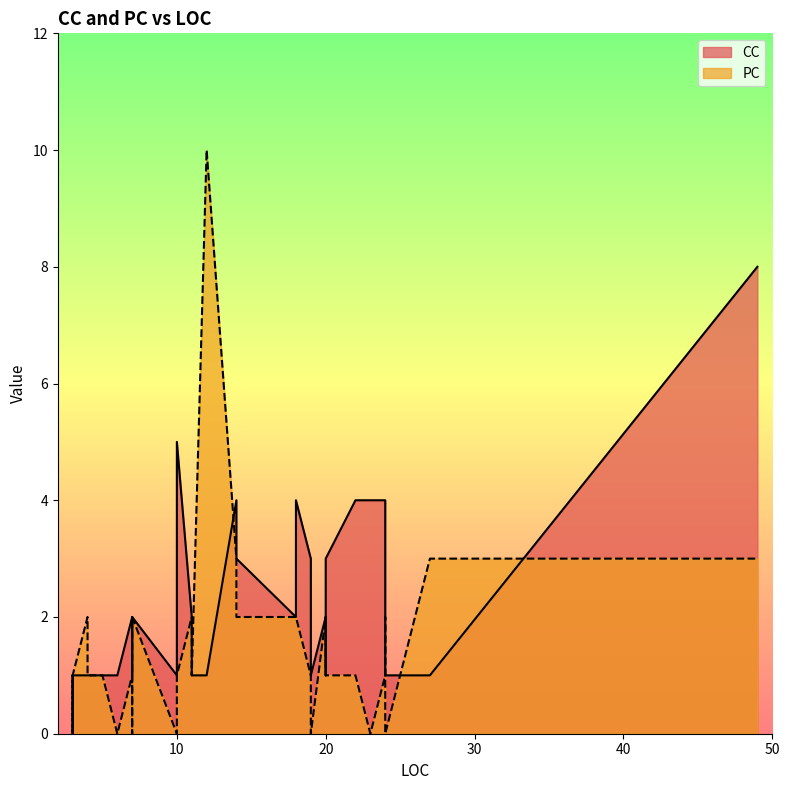

What is the sum of all CC values?

80